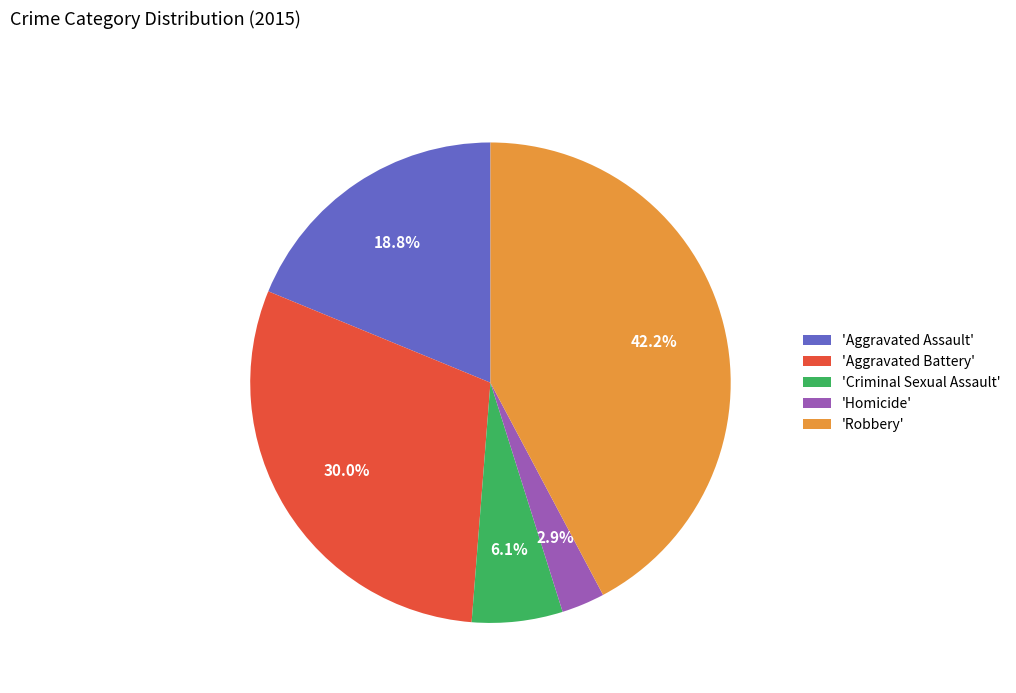

Count the number of slices in the pie.

5